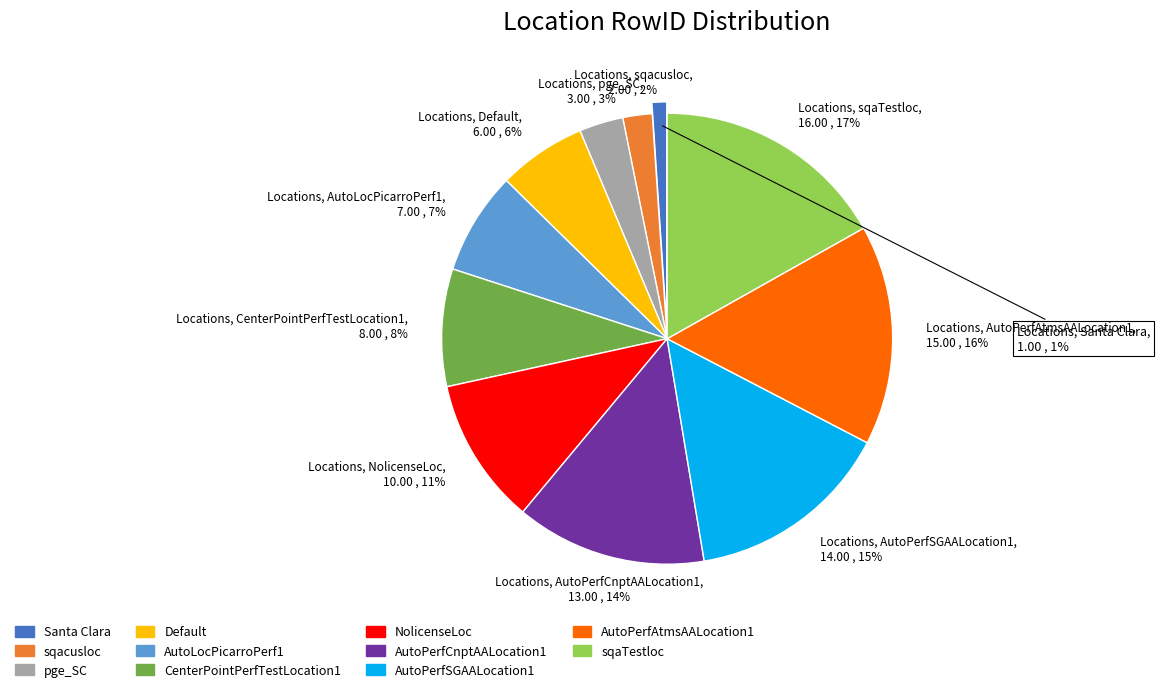

The Default slice represents 18% of the pie. True or false?

False